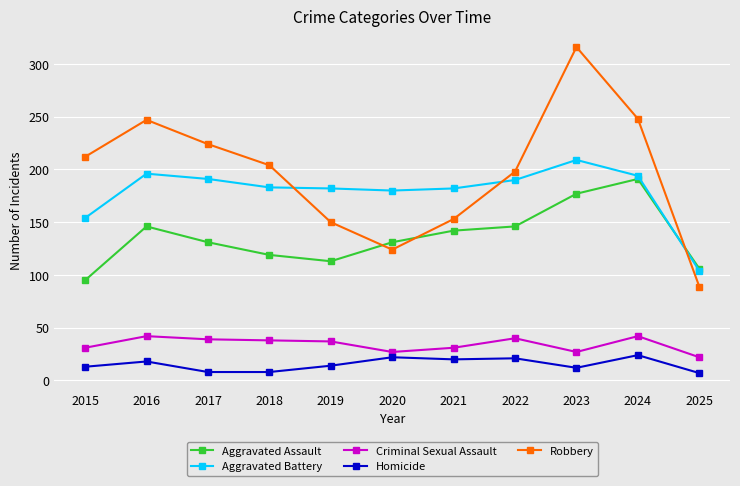

Rank the series at 2020 from highest to lowest value.

Aggravated Battery, Aggravated Assault, Robbery, Criminal Sexual Assault, Homicide